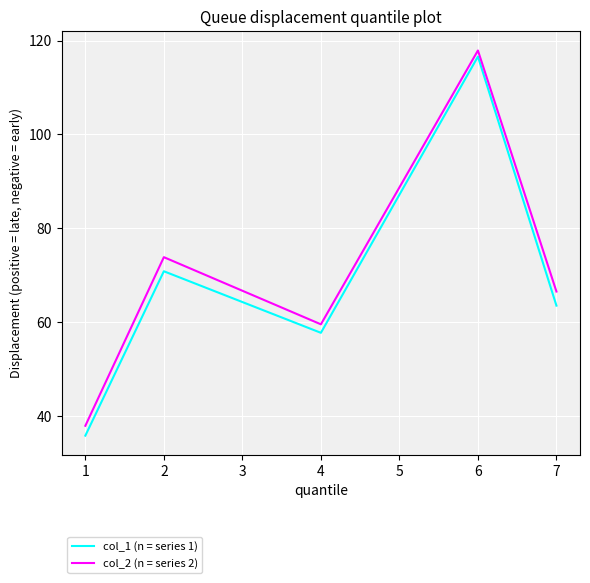

True or false: col_1 (n = series 1) and col_2 (n = series 2) intersect in this chart.

False